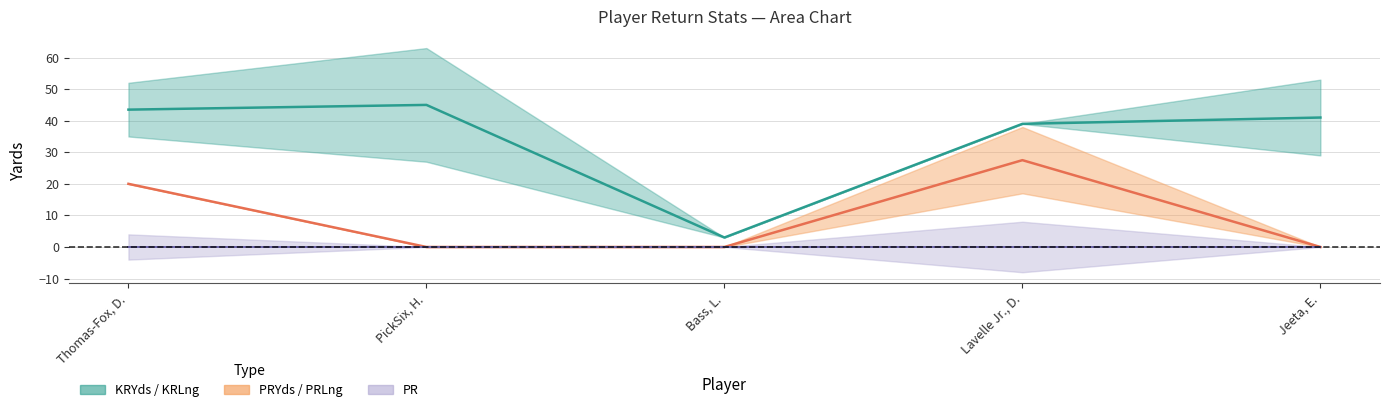

How many lines are shown in the chart?

3